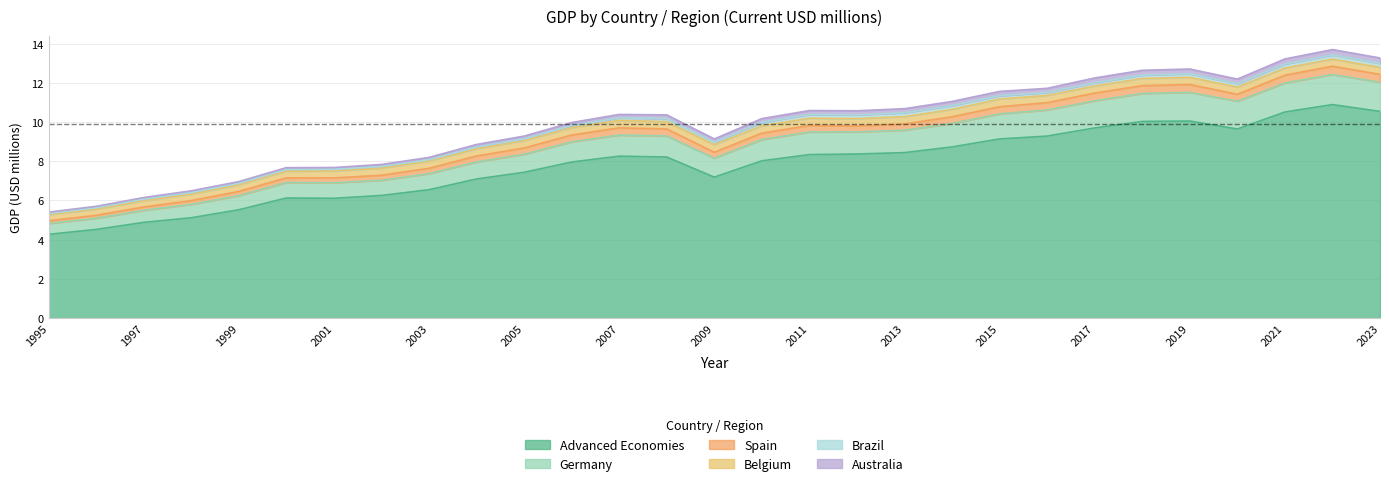

True or false: Germany and Advanced Economies intersect in this chart.

False